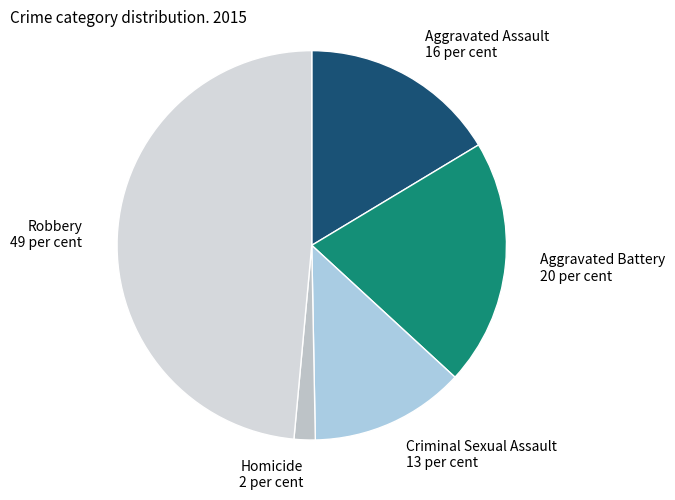

Does any single category account for the majority?

No